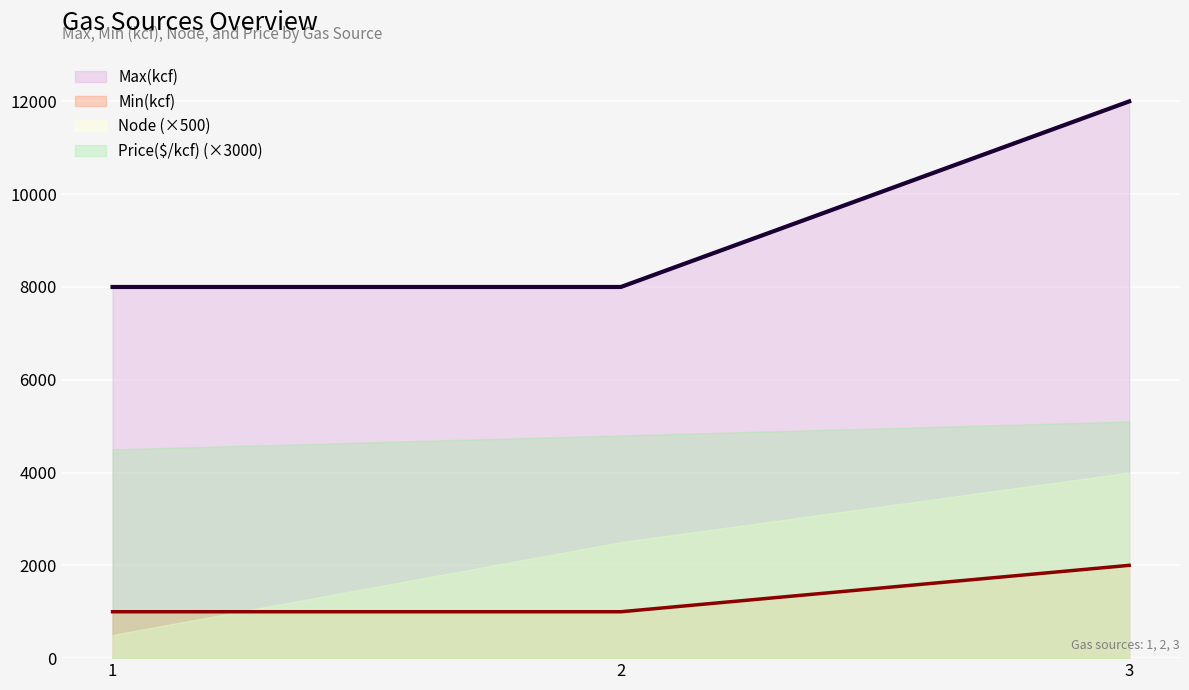

List the labels in order of Min(kcf) value, smallest first.

1, 2, 3